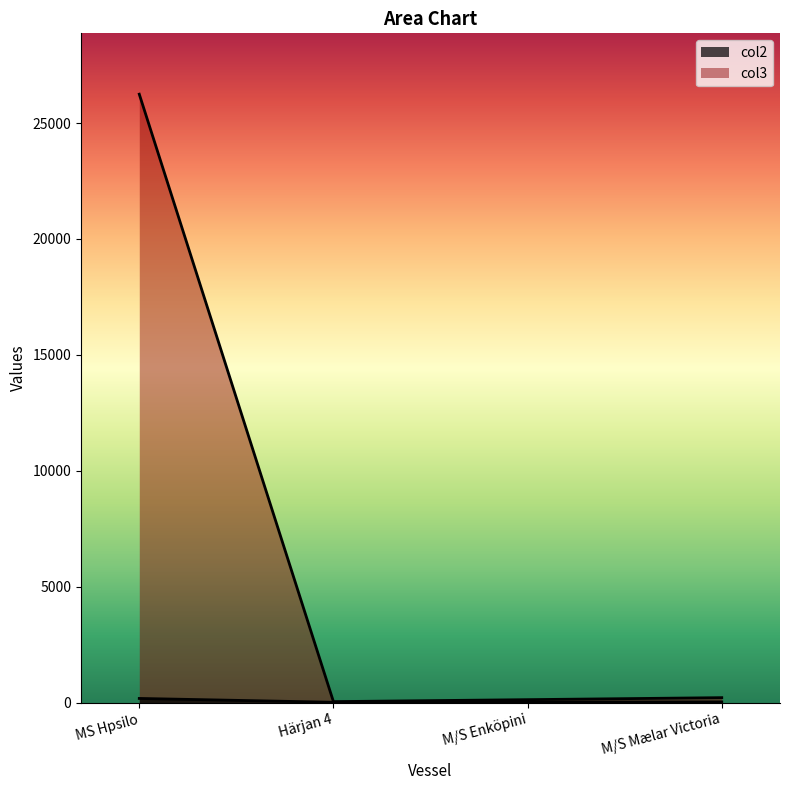

What is the difference between the maximum and minimum values in the col2 series?

165.1